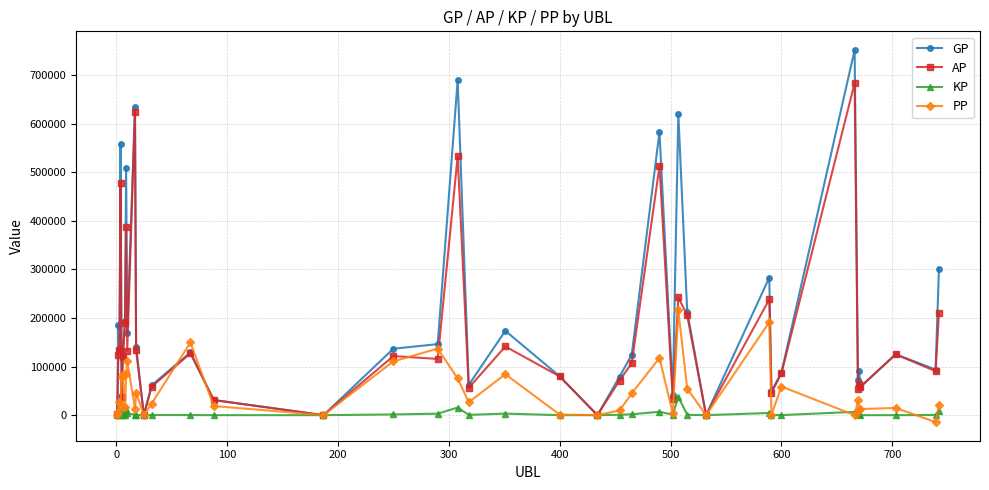

How many data points in PP are less than 23575?

20